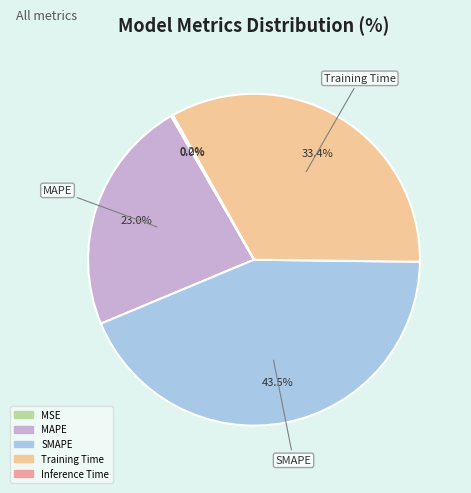

Which category has the biggest portion of the pie?

SMAPE